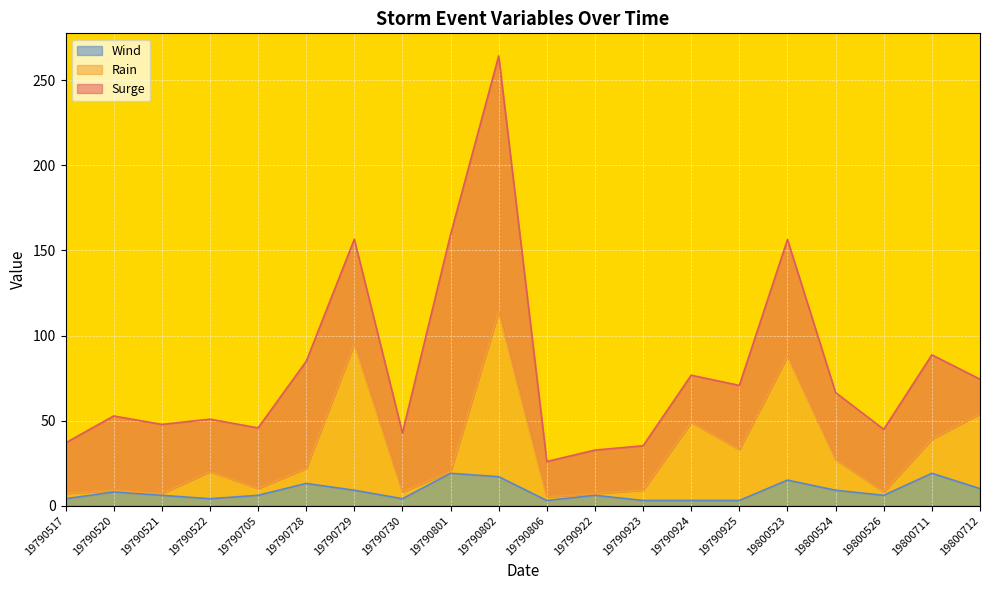

At which category is the sum across all series the highest?

19790802